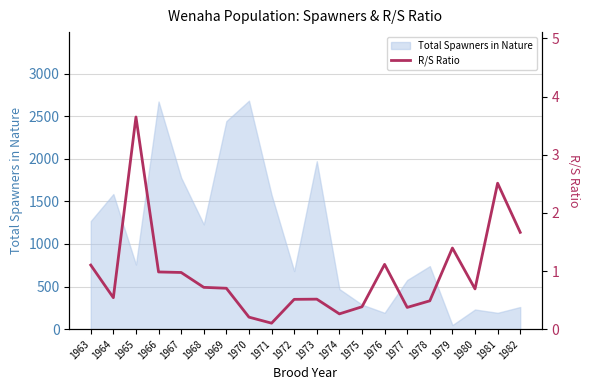

How many categories are shown in the chart?

20